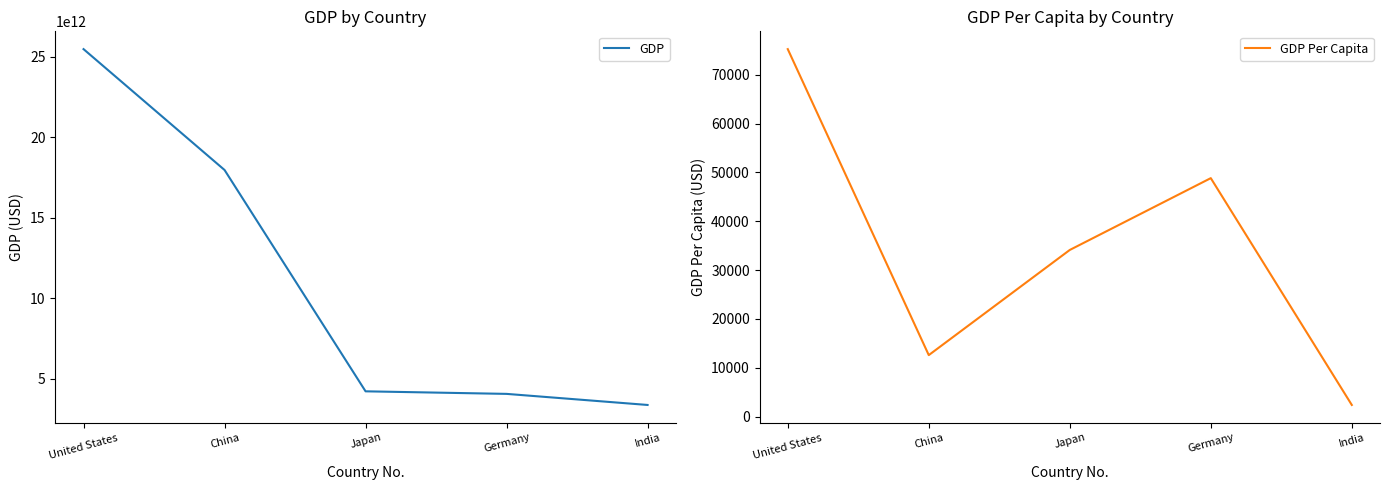

At which category is the sum across all series the highest?

United States